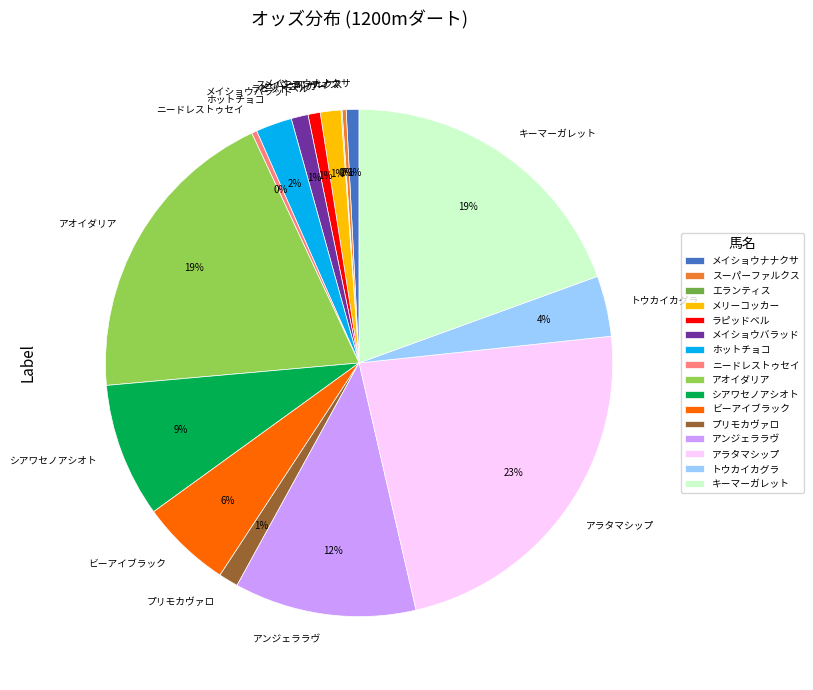

To the nearest percent, what is the average slice percentage?

6%